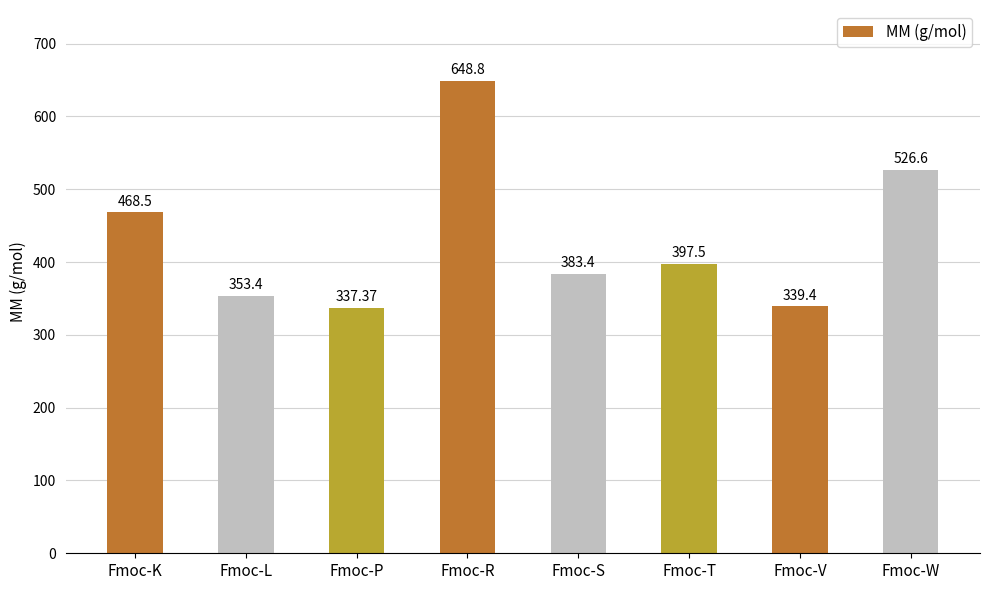

What is the difference between the values at Fmoc-T and Fmoc-K?

71.0